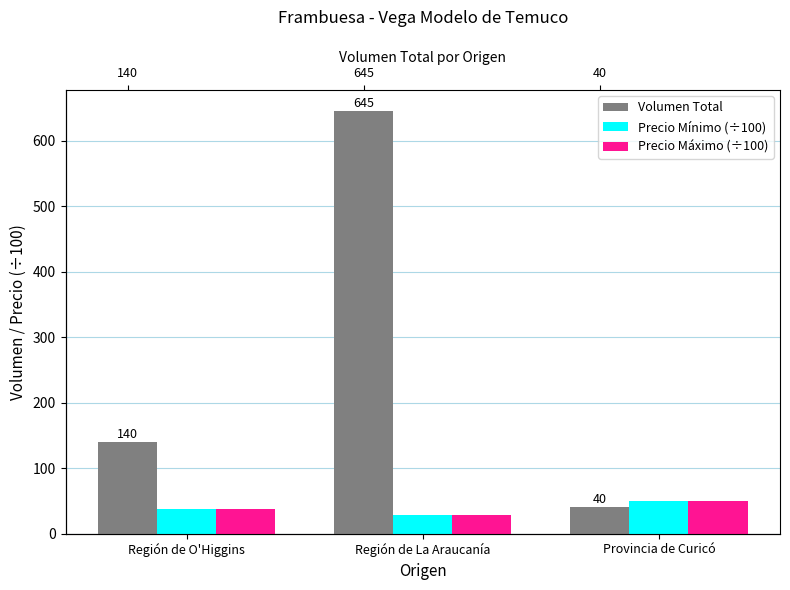

What is the highest value of the Precio Mínimo (÷100) series?

50.0